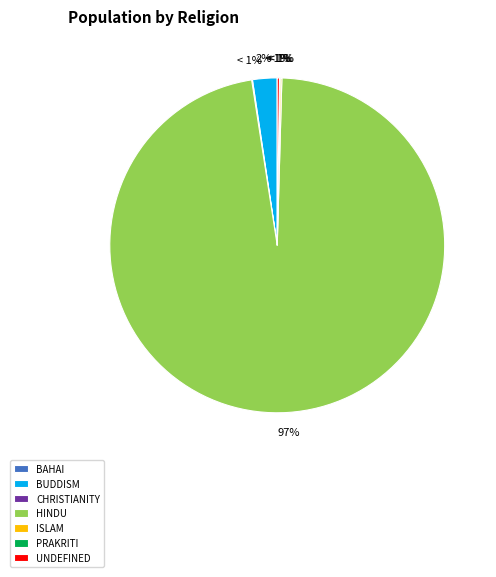

Which category has the smallest portion of the pie?

Bahai